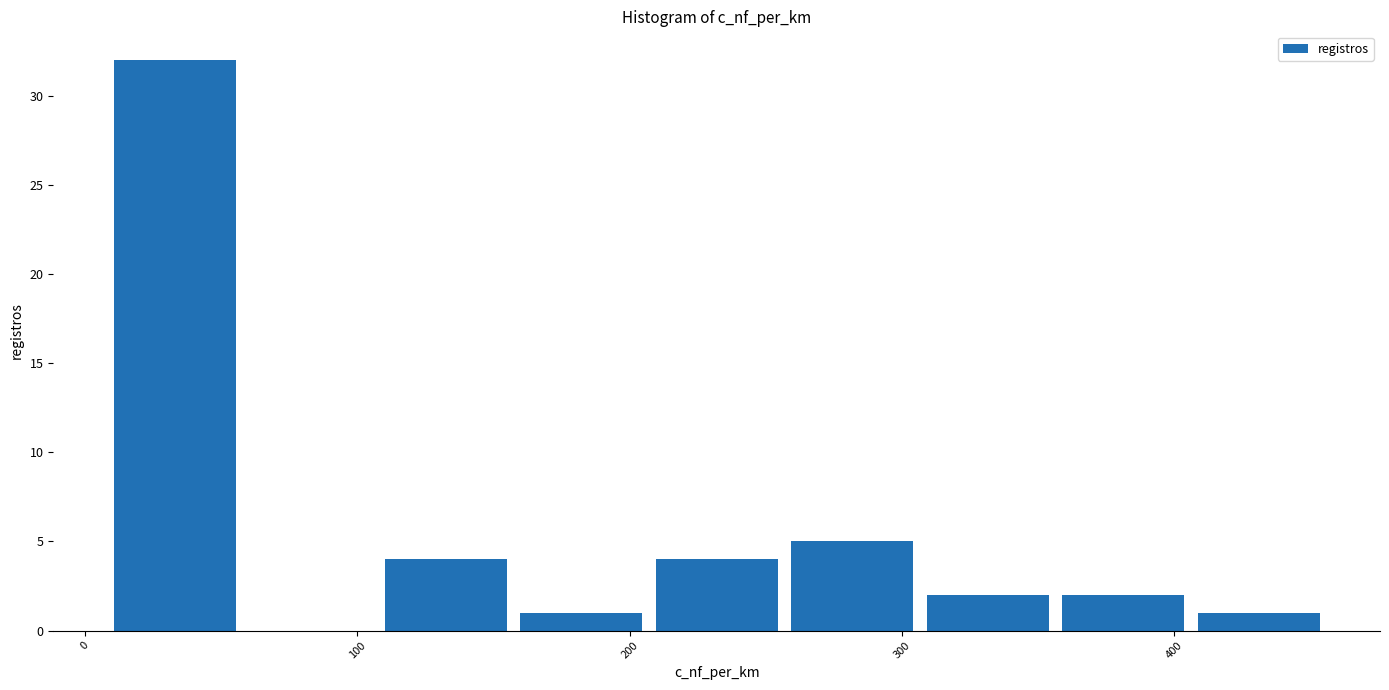

Which range on the x-axis has the tallest bar?

10 to 60